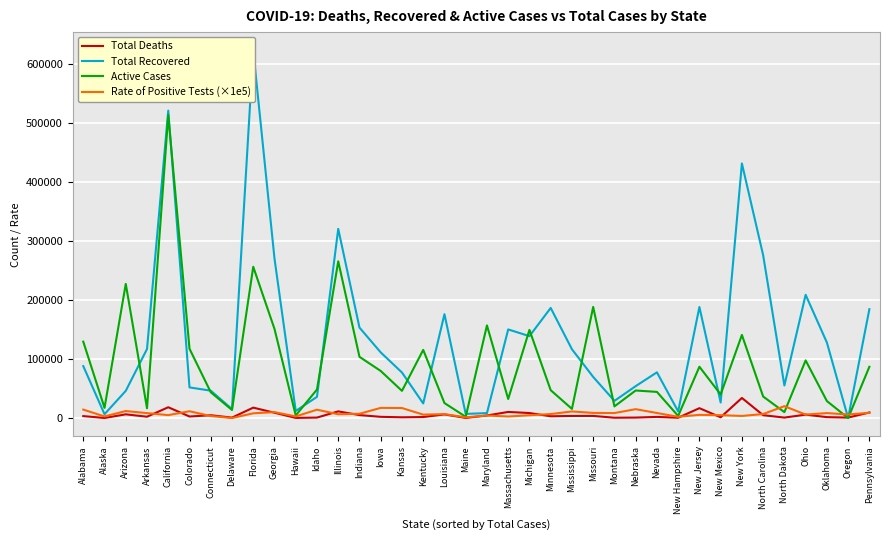

Reading left to right, what are all the values shown in this chart?

Total Deaths: Alabama=3301.0	Alaska=99.0	Arizona=6312.0	Arkansas=2245.0	California=18333.0	Colorado=2608.0	Connecticut=4771.0	Delaware=739.0	Florida=17647.0	Georgia=9008.0	Hawaii=222.0	Idaho=798.0	Illinois=11317.0	Indiana=5025.0	Iowa=2064.0	Kansas=1266.0	Kentucky=1697.0	Louisiana=6156.0	Maine=166.0	Maryland=4335.0	Massachusetts=10360.0	Michigan=8511.0	Minnesota=2999.0	Mississippi=3581.0	Missouri=3598.0	Montana=543.0	Nebraska=797.0	Nevada=1944.0	New Hampshire=502.0	New Jersey=16746.0	New Mexico=1264.0	New York=34058.0	North Carolina=4852.0	North Dakota=769.0	Ohio=5772.0	Oklahoma=1544.0	Oregon=778.0	Pennsylvania=9448.0
Total Recovered: Alabama=88038.0	Alaska=6516.0	Arizona=46103.0	Arkansas=117068.0	California=521173.0	Colorado=51946.0	Connecticut=46432.0	Delaware=15161.0	Florida=623218.0	Georgia=270426.0	Hawaii=12006.0	Idaho=35948.0	Illinois=320754.0	Indiana=153381.0	Iowa=111289.0	Kansas=77237.0	Kentucky=24760.0	Louisiana=176107.0	Maine=7025.0	Maryland=8408.0	Massachusetts=150295.0	Michigan=138862.0	Minnesota=186680.0	Mississippi=116683.0	Missouri=69741.0	Montana=29105.0	Nebraska=54095.0	Nevada=77517.0	New Hampshire=11250.0	New Jersey=188313.0	New Mexico=26338.0	New York=431653.0	North Carolina=276132.0	North Dakota=55176.0	Ohio=208945.0	Oklahoma=128057.0	Oregon=0.0	Pennsylvania=184593.0
Active Cases: Alabama=129509.0	Alaska=17259.0	Arizona=227481.0	Arkansas=16589.0	California=513787.0	Colorado=117490.0	Connecticut=43783.0	Delaware=13652.0	Florida=256458.0	Georgia=151137.0	Hawaii=4437.0	Idaho=48379.0	Illinois=265778.0	Indiana=103801.0	Iowa=79842.0	Kansas=46084.0	Kentucky=115551.0	Louisiana=25422.0	Maine=2172.0	Maryland=157062.0	Massachusetts=32309.0	Michigan=149467.0	Minnesota=47270.0	Mississippi=15539.0	Missouri=188417.0	Montana=19750.0	Nebraska=46709.0	Nevada=44333.0	New Hampshire=3551.0	New Jersey=86998.0	New Mexico=39957.0	New York=140913.0	North Carolina=36511.0	North Dakota=10022.0	Ohio=97726.0	Oklahoma=28807.0	Oregon=0.0	Pennsylvania=86937.0
Rate of Positive Tests (×1e5): Alabama=14320.0	Alaska=2720.0	Arizona=11880.0	Arkansas=8360.0	California=4950.0	Colorado=11540.0	Connecticut=3370.0	Delaware=0.0	Florida=8050.0	Georgia=10010.0	Hawaii=2760.0	Idaho=14150.0	Illinois=6460.0	Indiana=7260.0	Iowa=17240.0	Kansas=16980.0	Kentucky=5810.0	Louisiana=6630.0	Maine=1200.0	Maryland=4330.0	Massachusetts=2610.0	Michigan=4730.0	Minnesota=6760.0	Mississippi=11190.0	Missouri=8720.0	Montana=8460.0	Nebraska=15060.0	Nevada=8550.0	New Hampshire=2120.0	New Jersey=5430.0	New Mexico=4830.0	New York=3560.0	North Carolina=6780.0	North Dakota=20150.0	Ohio=5840.0	Oklahoma=8420.0	Oregon=6060.0	Pennsylvania=8780.0